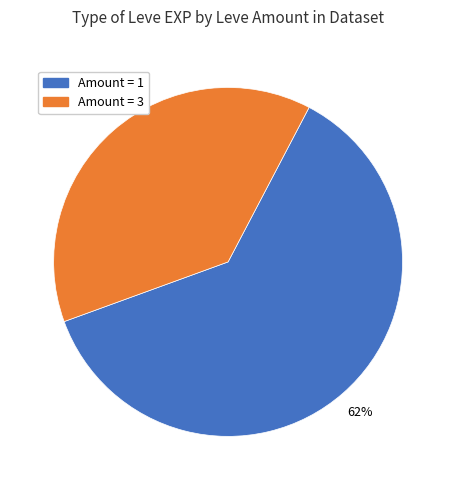

Does any single category account for the majority?

Yes